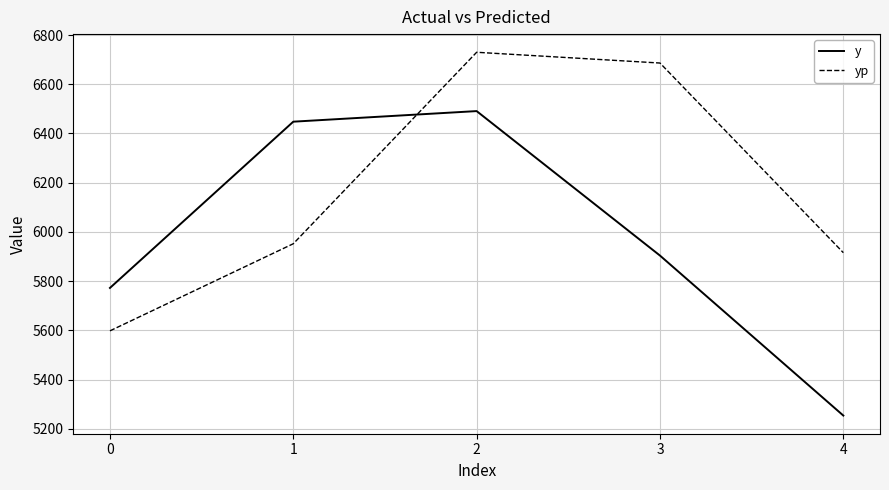

Rank the series by their maximum value, from lowest to highest.

y, yp